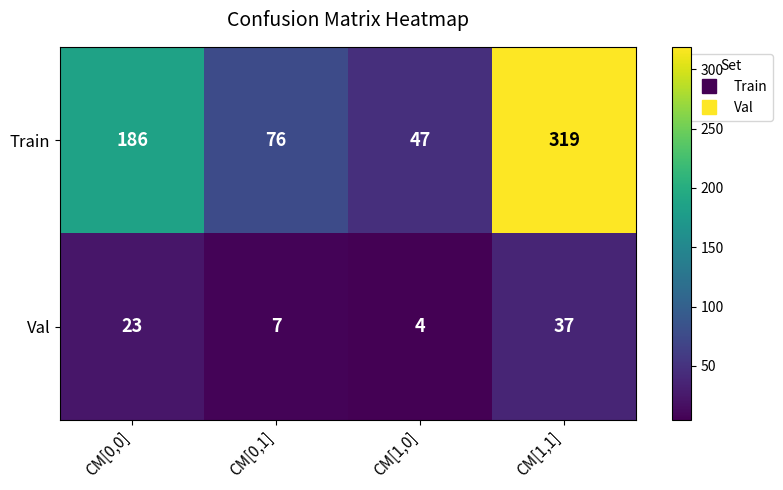

List the series in order of their peak value, highest first.

Train, Val